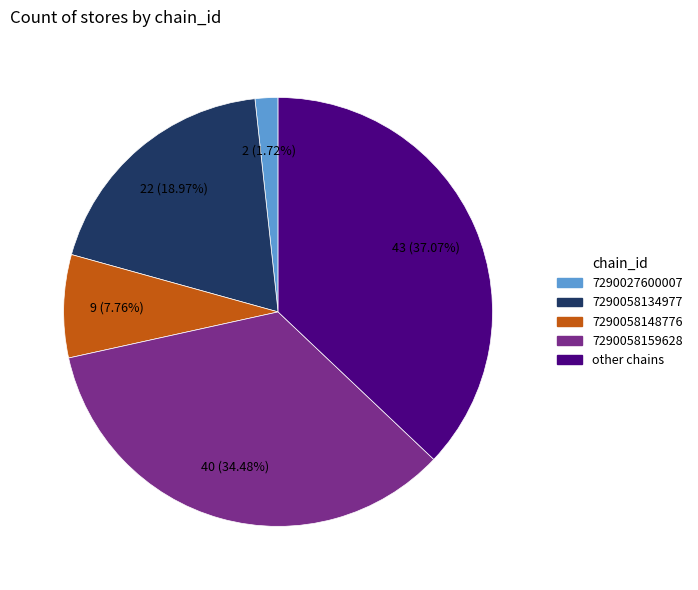

Which category has the biggest portion of the pie?

other